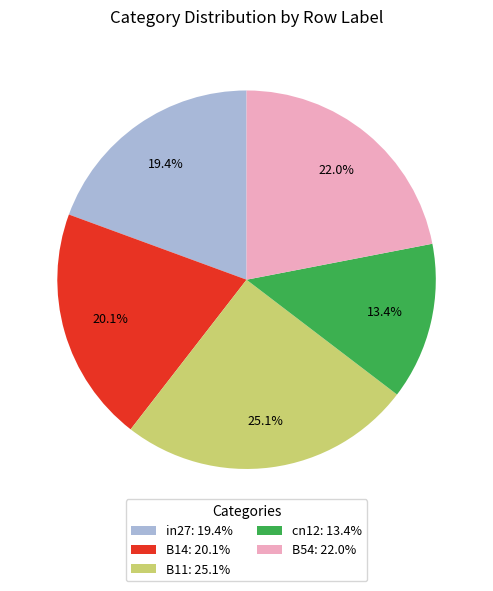

Does any single category account for the majority?

No